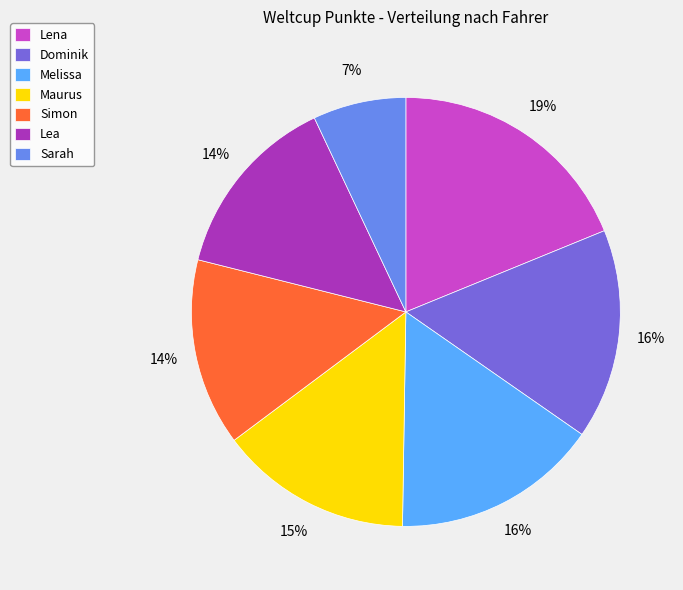

Approximately how many times larger is the value at Dominik compared to Sarah?

2.3